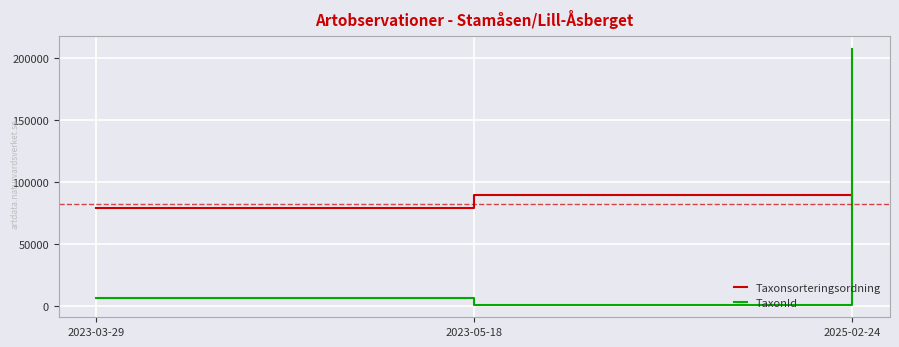

What is the spread (max minus min) of values at 2023-03-29?

72111.0